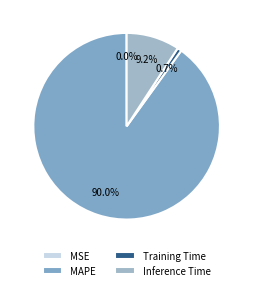

Which has a higher value, MAPE or Inference Time?

MAPE